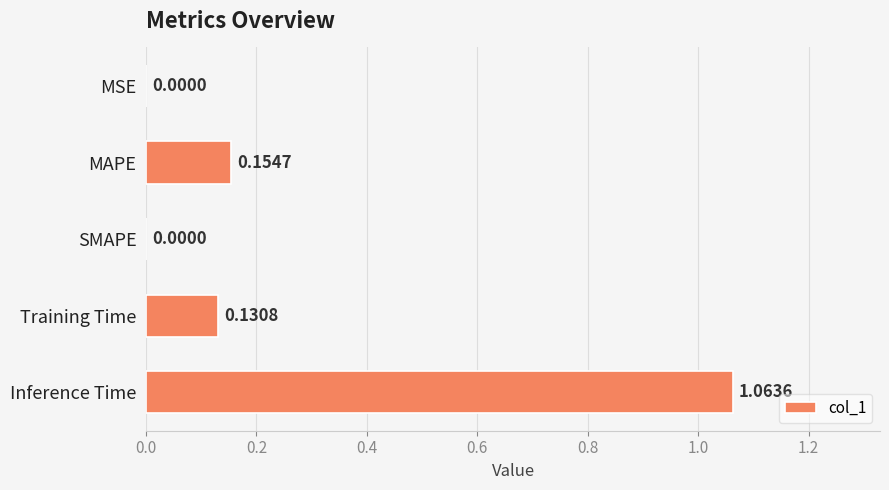

Between Training Time and MAPE, which is larger?

MAPE